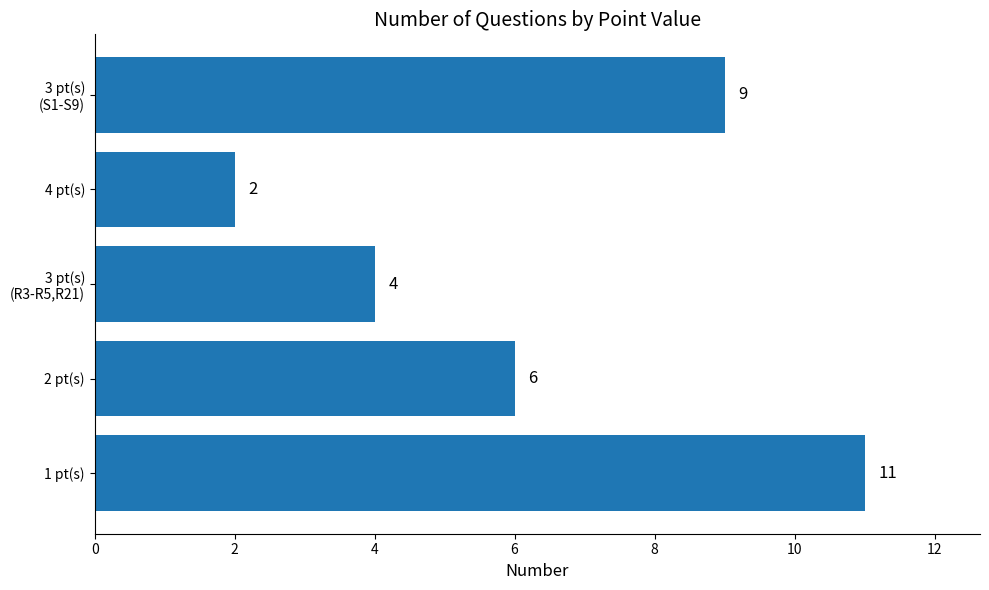

What is the average value?

6